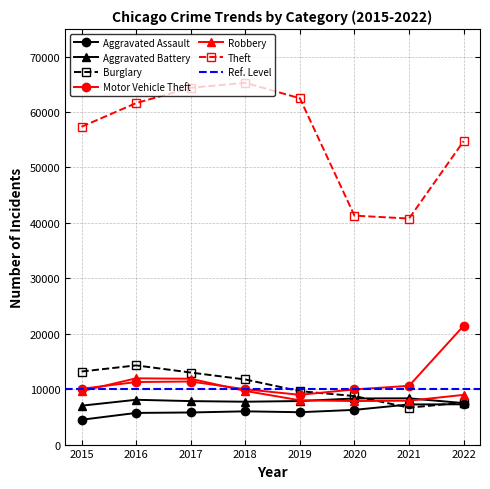

Rank the series by their maximum value, from lowest to highest.

Aggravated Assault, Aggravated Battery, Robbery, Burglary, Motor Vehicle Theft, Theft